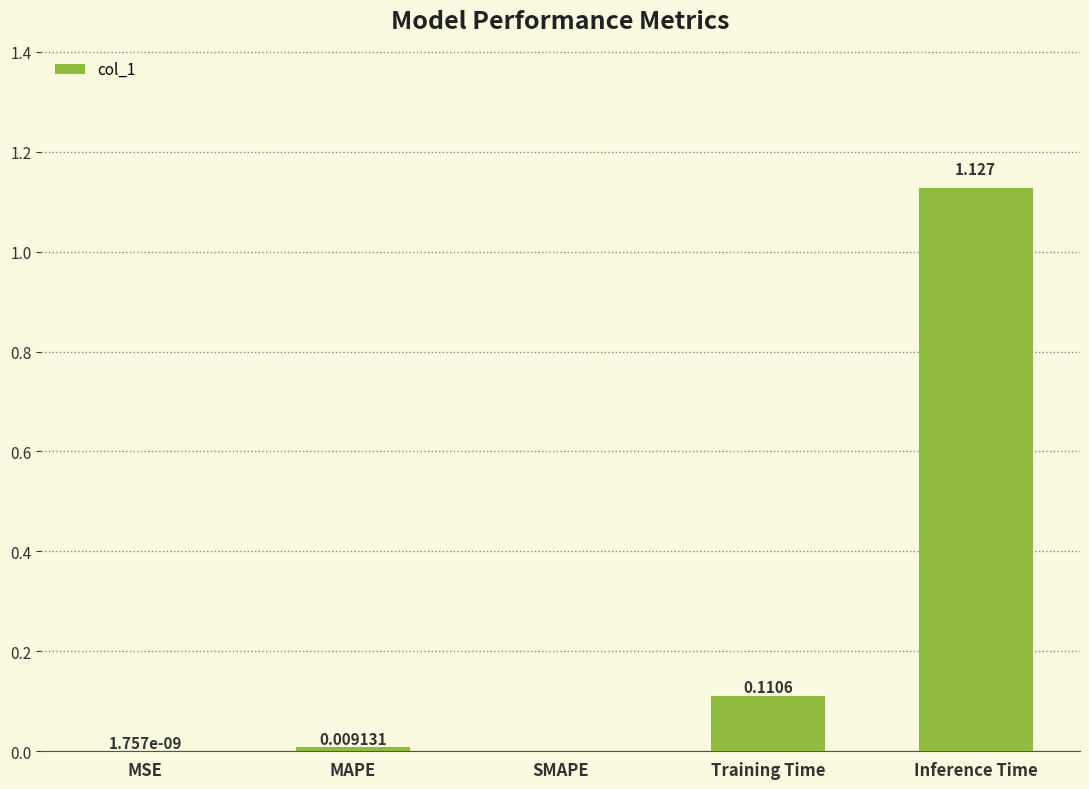

Are the bars horizontal?

No